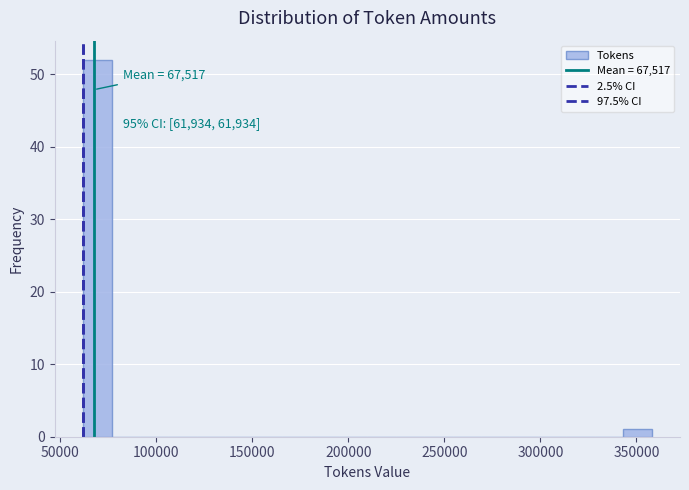

Around what value on the x-axis is the tallest bar? Give the approximate position of its centre, as read against the axis.

70000